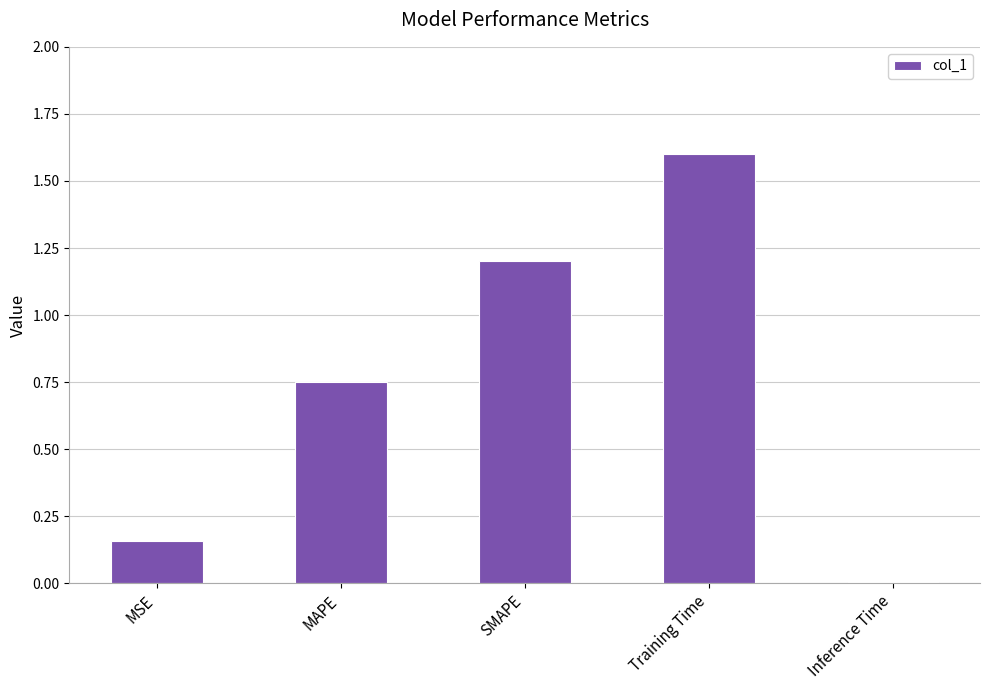

What is the difference between the maximum and minimum values?

1.6